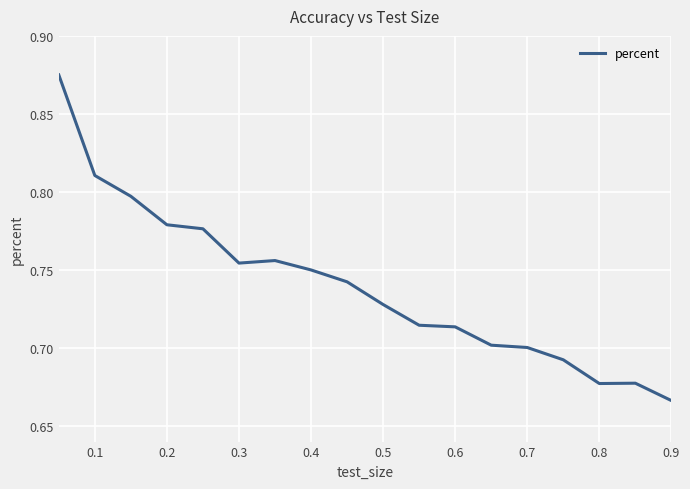

What is the minimum value shown in the chart?

0.7